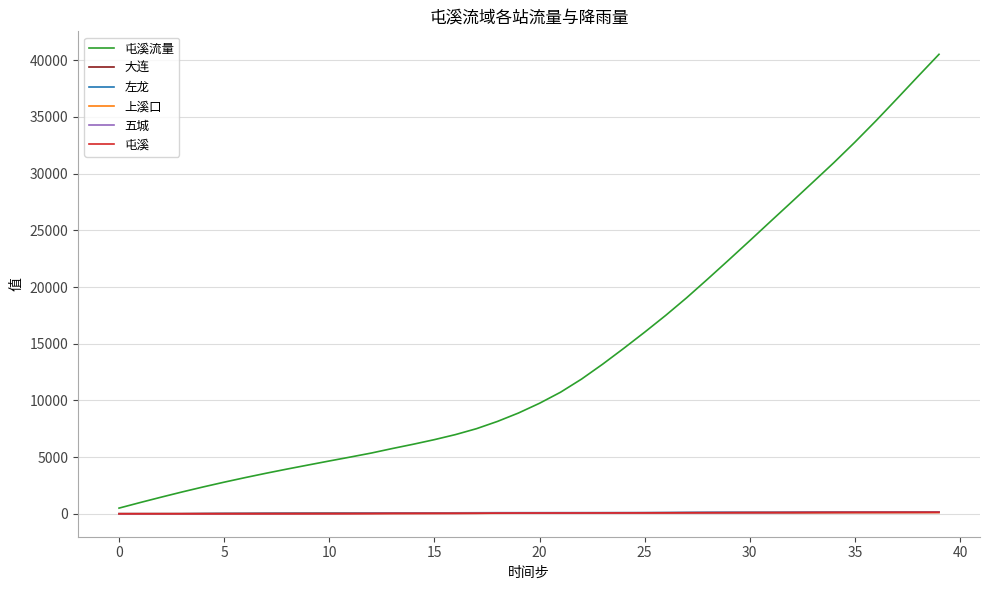

Which series has the widest spread of values?

屯溪流量